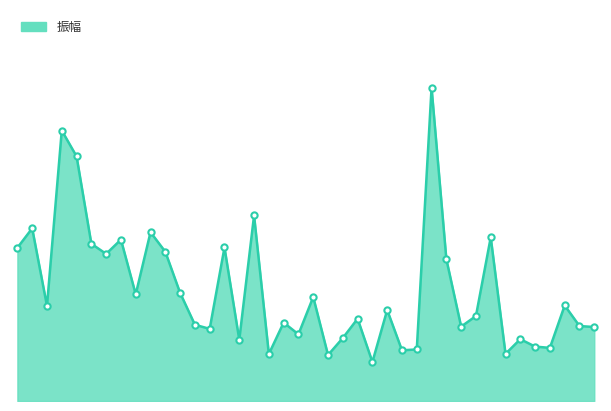

Does the chart display data point markers on the line(s)?

No